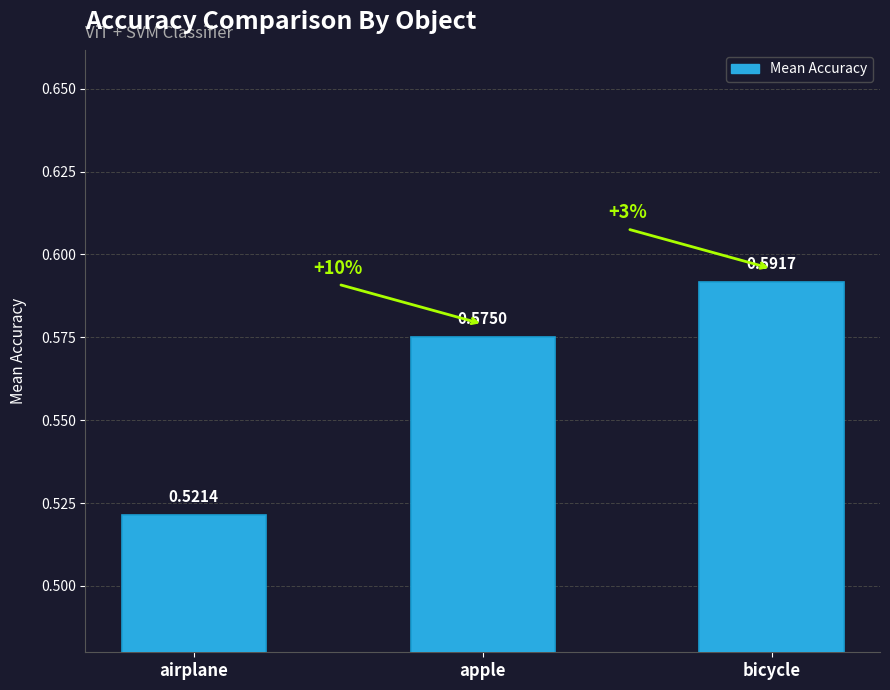

At which label is the value closest to 0?

airplane